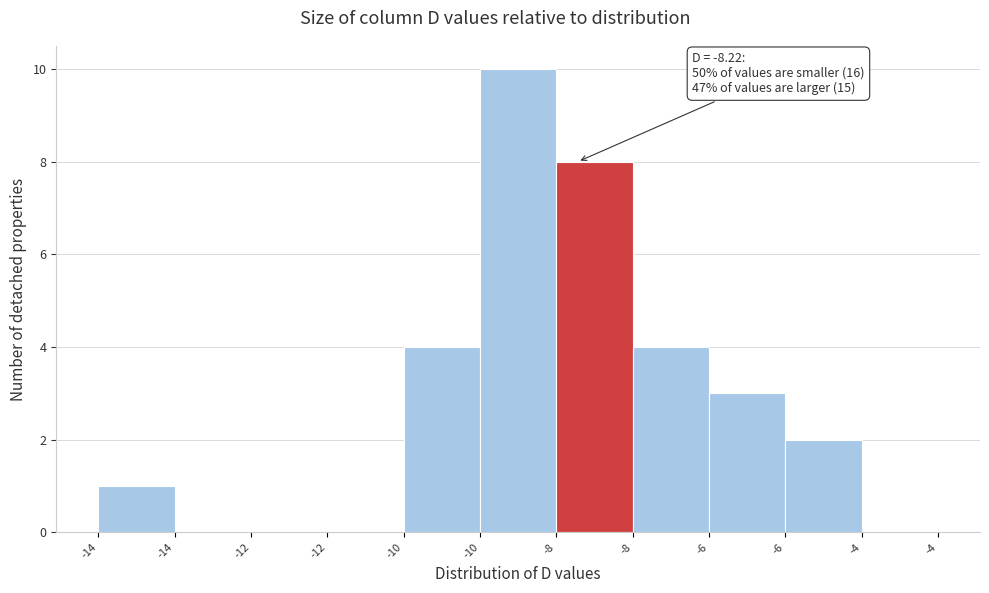

Are the bars horizontal?

No